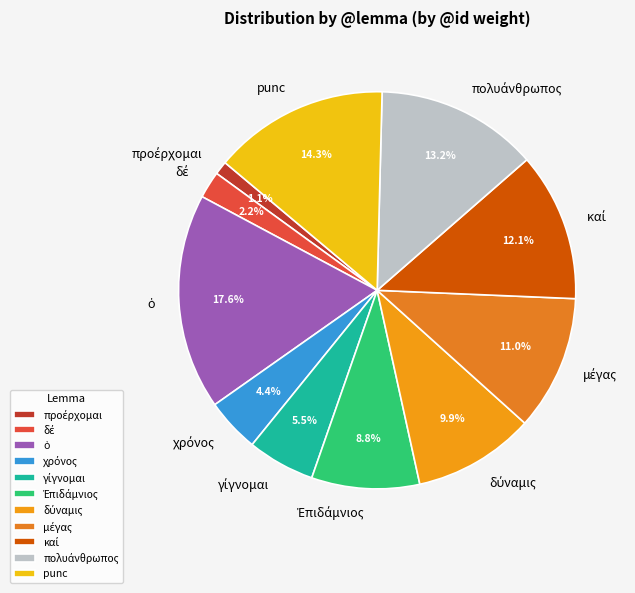

Is there a majority slice in this chart?

No